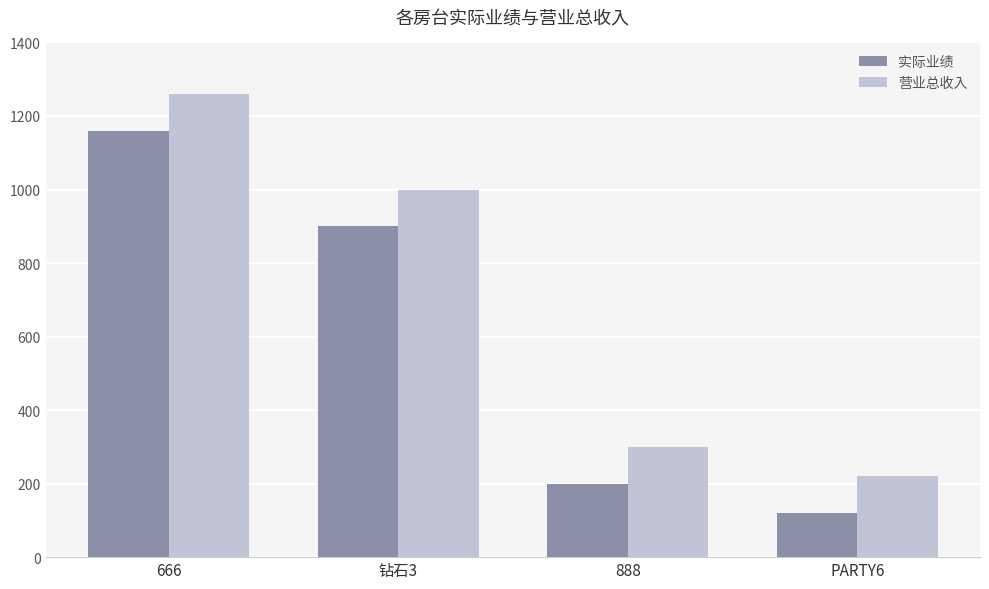

Which series has the largest total across all categories?

营业总收入